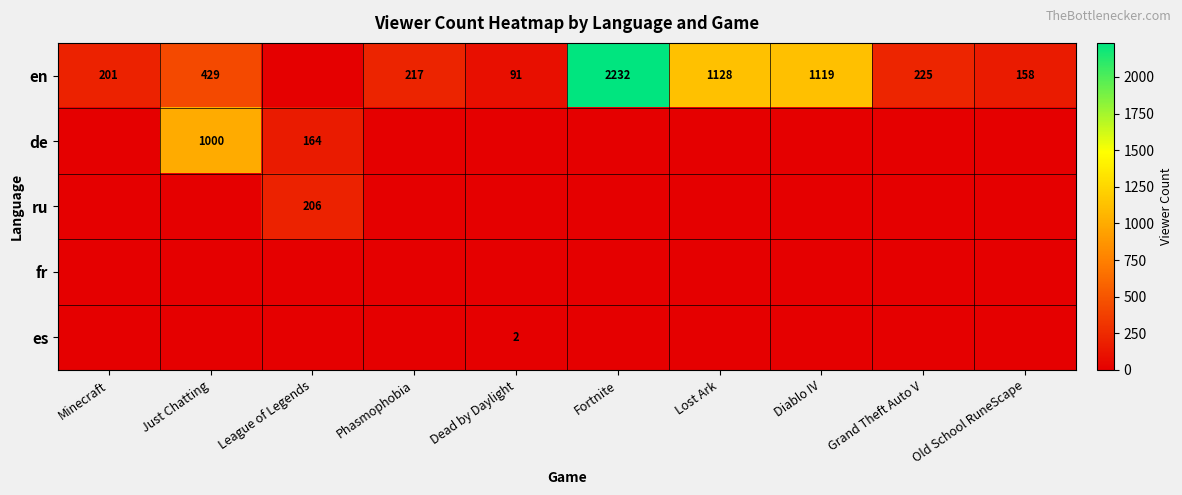

The value of en at Dead by Daylight is 91. True or false?

True